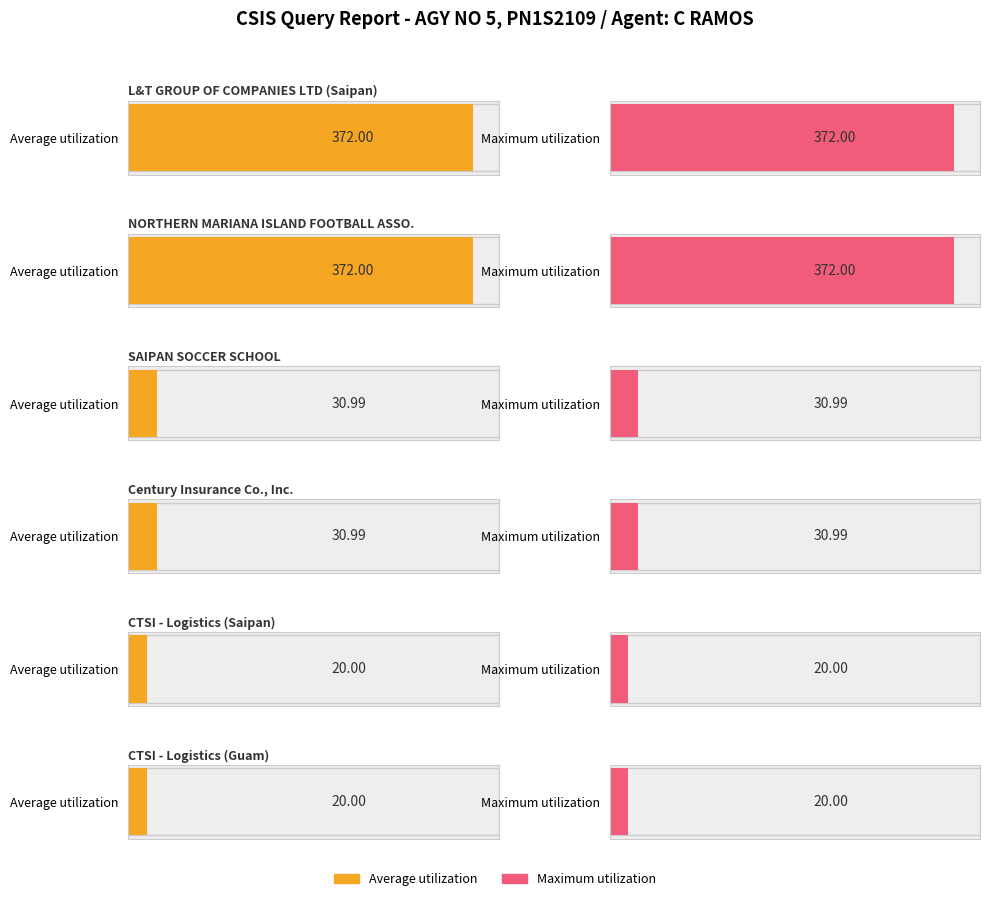

At how many categories does at least one series exceed 364?

2